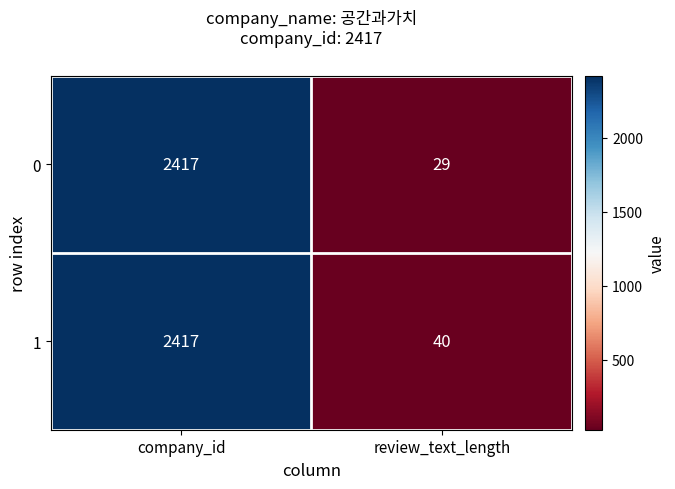

Which series has the largest range (max minus min)?

0